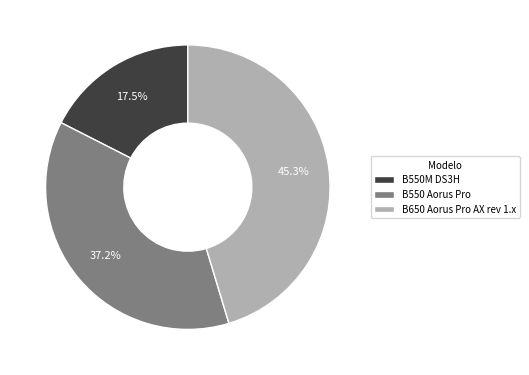

Count the number of slices in the pie.

3